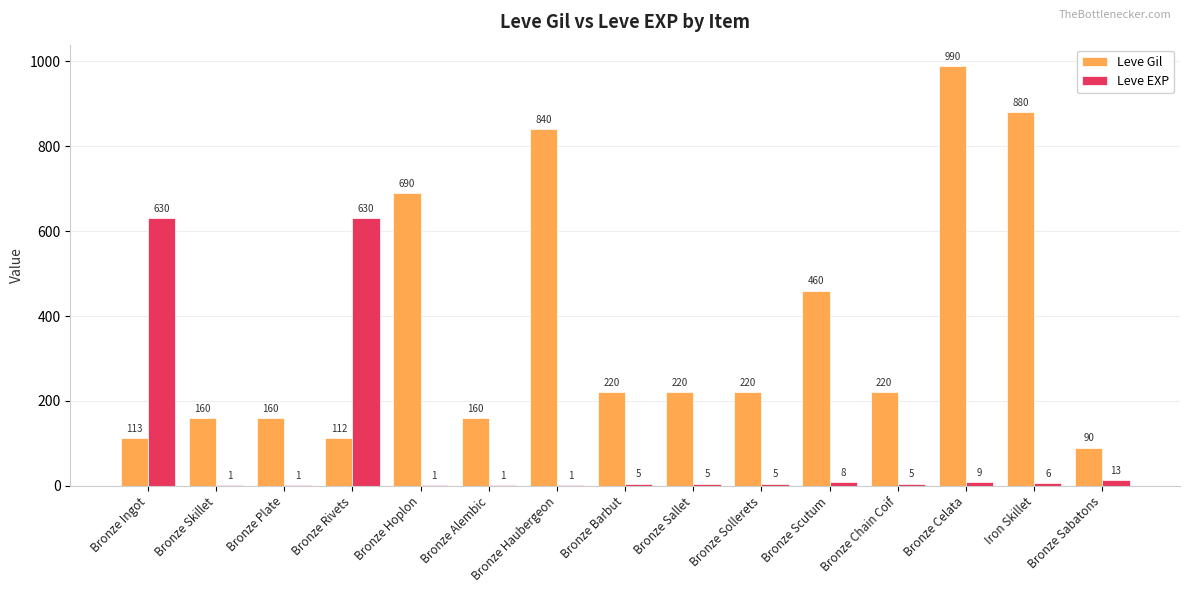

Does the chart contain stacked bars?

No